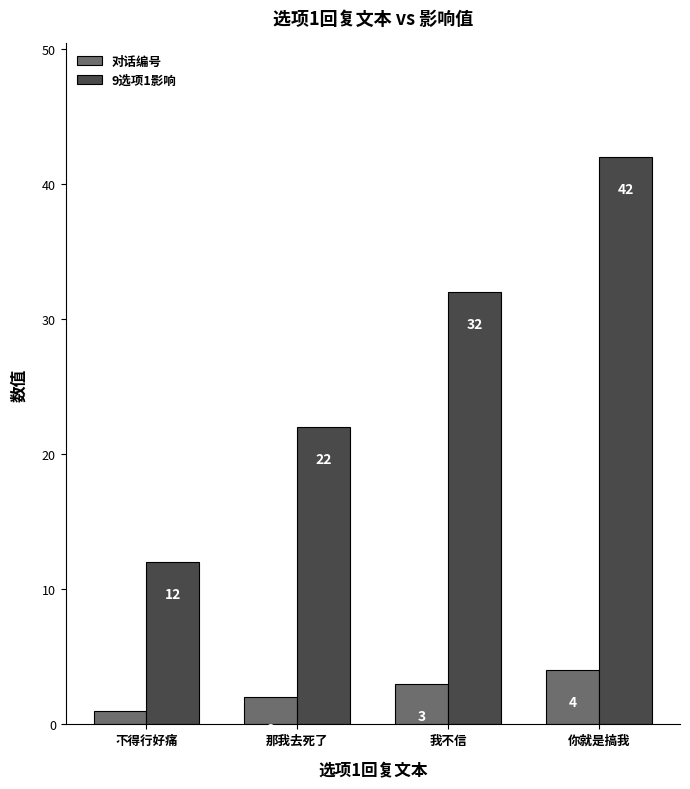

List the series in order of their overall mean, highest first.

9选项1影响, 对话编号